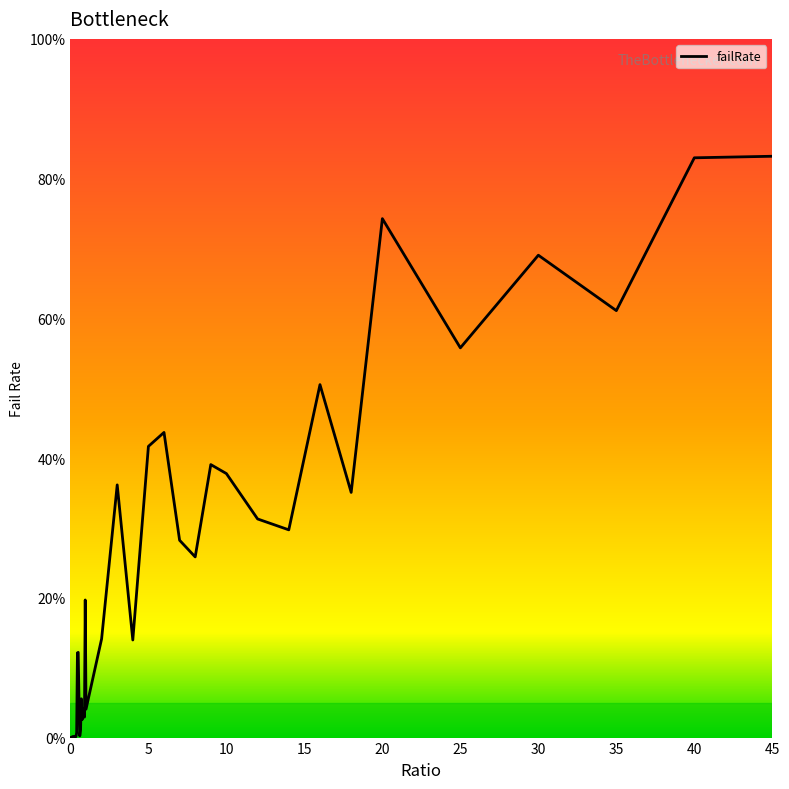

What is the difference between the maximum and minimum values?

83.2